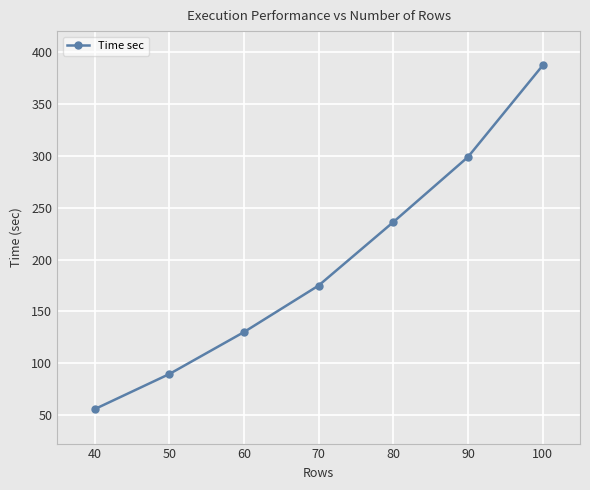

True or false: the data shows 298.9 at 90.

True